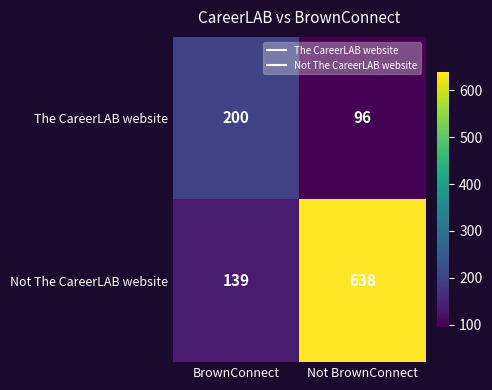

At which category is the sum across all series the highest?

Not BrownConnect